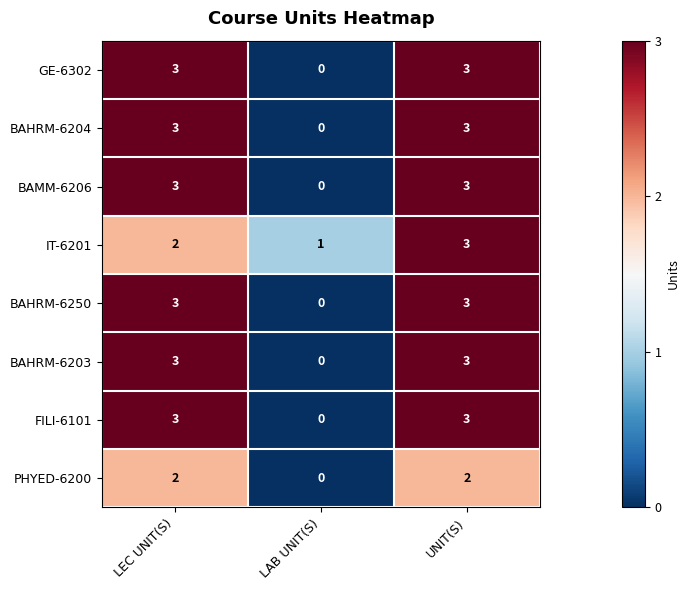

Reading right to left, transcribe all the data shown in this chart.

GE-6302: UNIT(S)=3	LAB UNIT(S)=0	LEC UNIT(S)=3
BAHRM-6204: UNIT(S)=3	LAB UNIT(S)=0	LEC UNIT(S)=3
BAMM-6206: UNIT(S)=3	LAB UNIT(S)=0	LEC UNIT(S)=3
IT-6201: UNIT(S)=3	LAB UNIT(S)=1	LEC UNIT(S)=2
BAHRM-6250: UNIT(S)=3	LAB UNIT(S)=0	LEC UNIT(S)=3
BAHRM-6203: UNIT(S)=3	LAB UNIT(S)=0	LEC UNIT(S)=3
FILI-6101: UNIT(S)=3	LAB UNIT(S)=0	LEC UNIT(S)=3
PHYED-6200: UNIT(S)=2	LAB UNIT(S)=0	LEC UNIT(S)=2